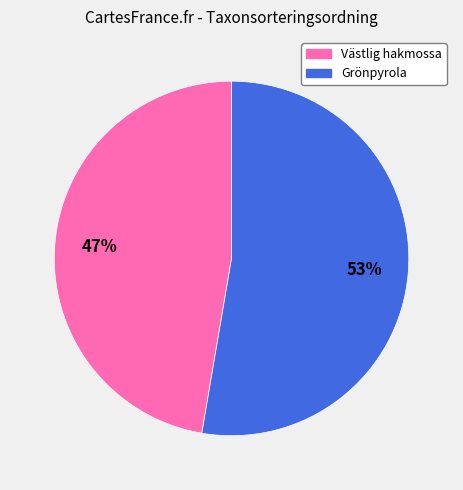

What percentage is the Grönpyrola slice, to the nearest percent?

53%